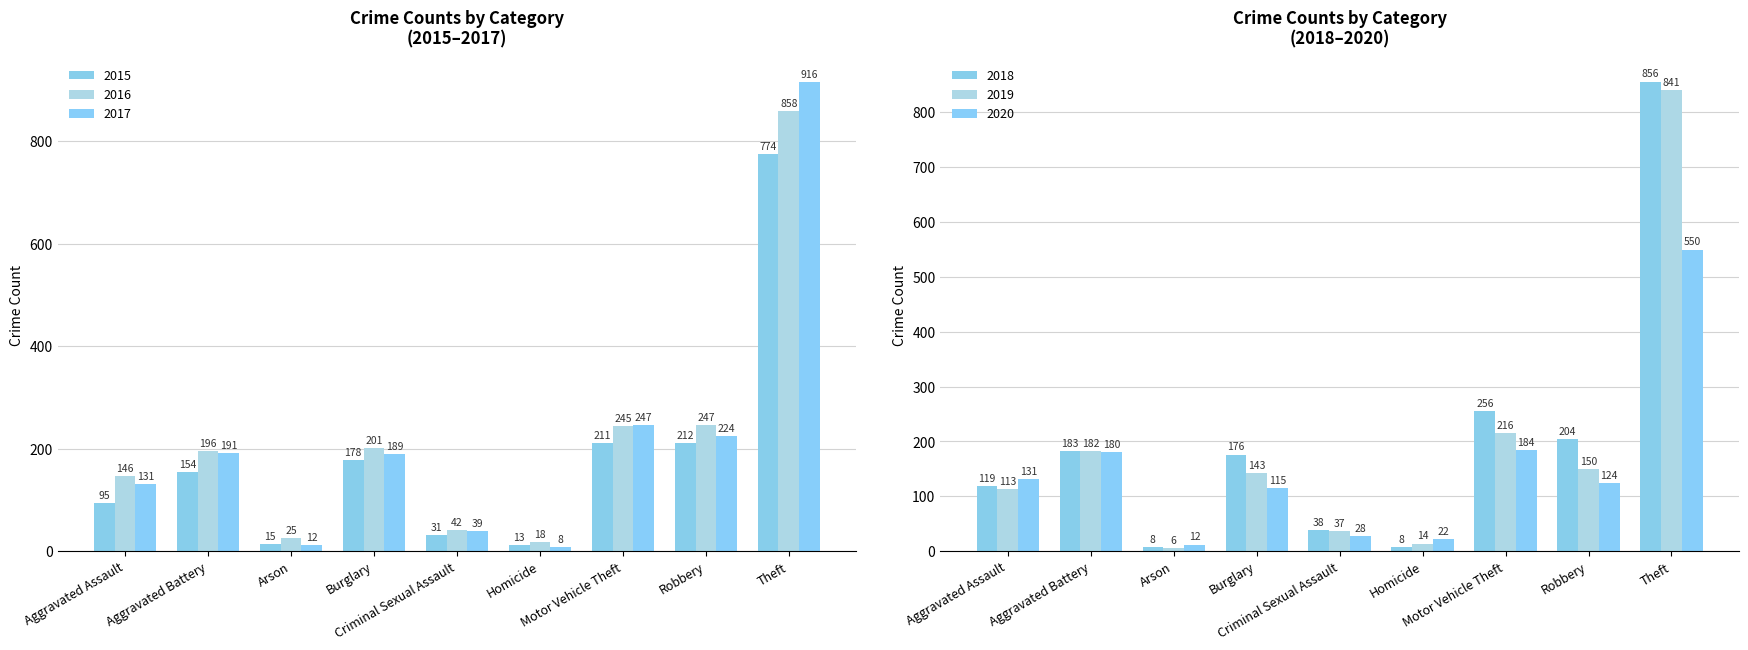

How many series are shown in this chart?

6